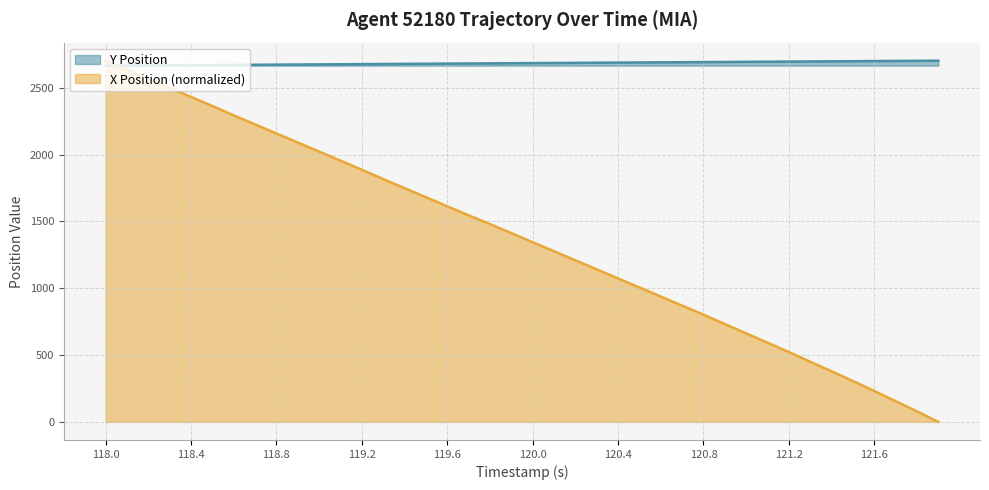

What are all the series names shown in the legend?

Y Position, X Position (normalized)